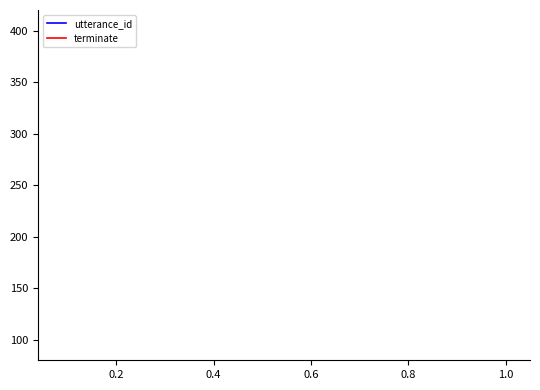

True or false: utterance_id and terminate intersect in this chart.

False